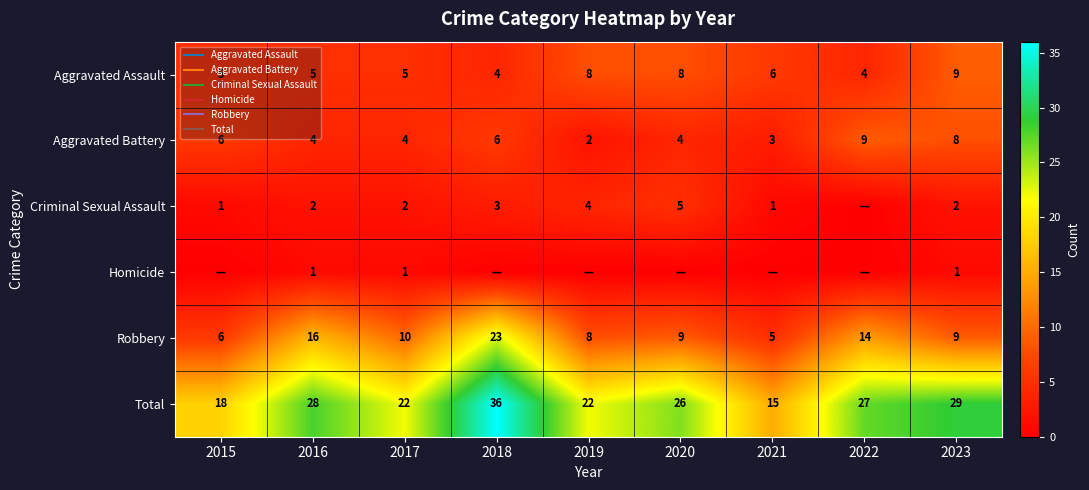

Between 2020 and 2023, which is larger?

2023